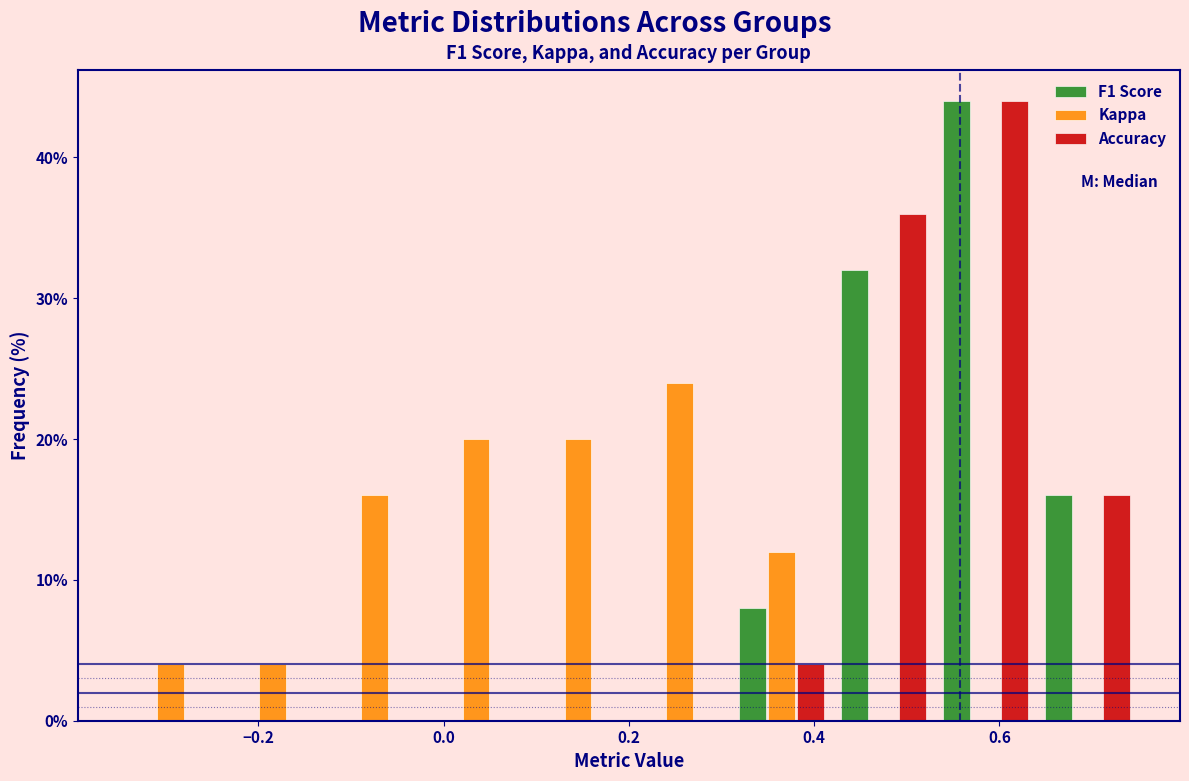

What is the height of the Kappa bar covering 0.09 to 0.20 on the x-axis? Neither the bar edges nor the heights are printed on the chart, so give them approximately, as read against the axes.

20